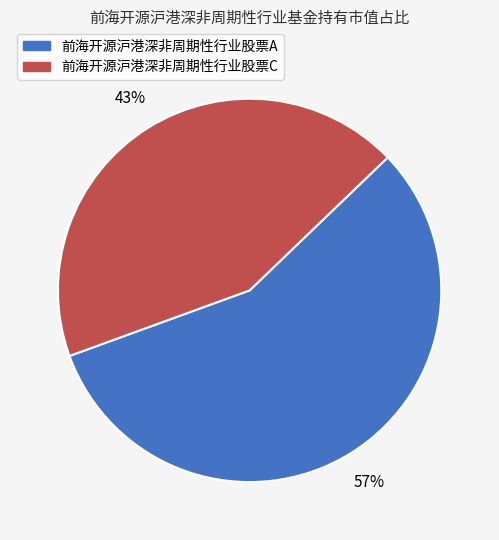

What percentage is the 前海开源沪港深非周期性行业股票C slice, to the nearest percent?

43%